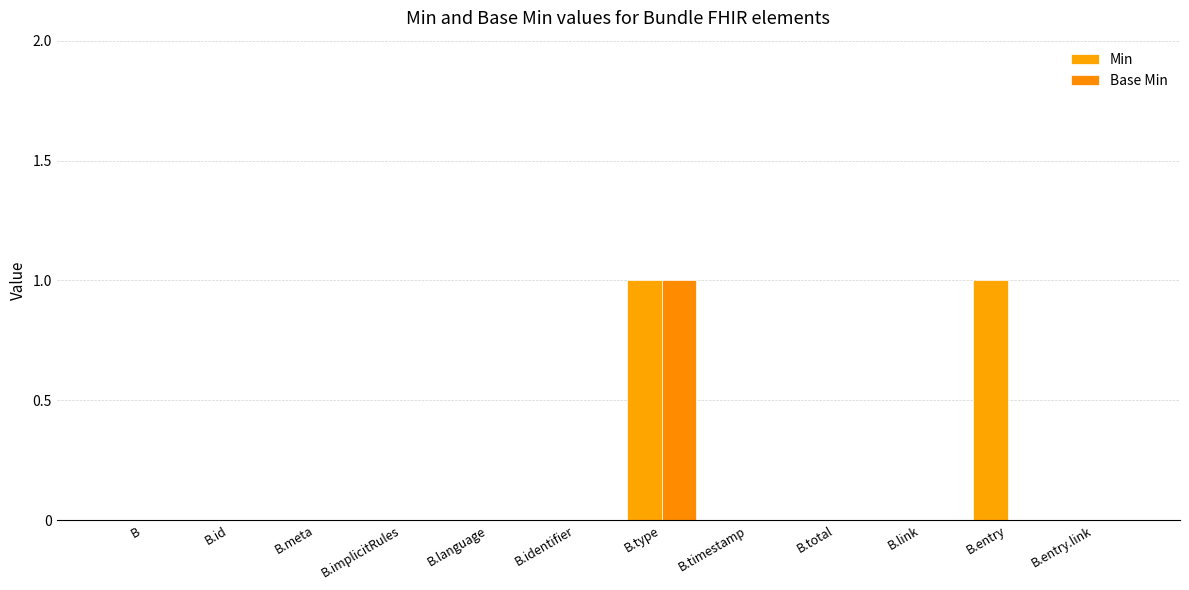

At which label does Base Min reach its minimum?

B